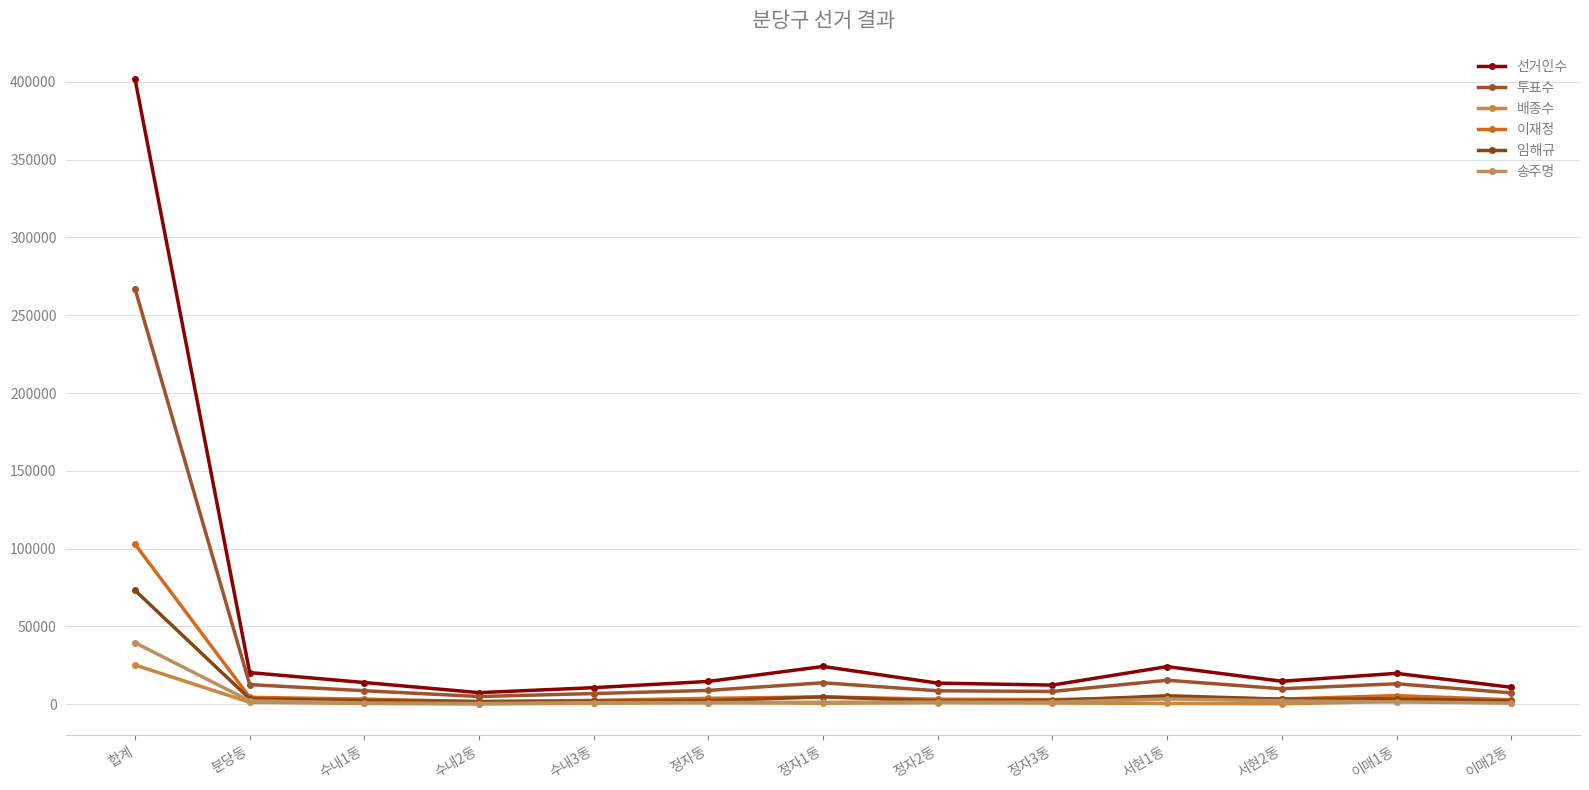

Reading right to left, what are all the values shown in this chart?

선거인수: 이매2동=10947	이매1동=19887	서현2동=14813	서현1동=24232	정자3동=12363	정자2동=13617	정자1동=24321	정자동=14715	수내3동=10706	수내2동=7513	수내1동=14005	분당동=20382	합계=401672
투표수: 이매2동=7362	이매1동=13218	서현2동=10001	서현1동=15478	정자3동=8257	정자2동=8703	정자1동=13848	정자동=8951	수내3동=6924	수내2동=5027	수내1동=8741	분당동=12657	합계=266932
배종수: 이매2동=1067	이매1동=1839	서현2동=361	서현1동=590	정자3동=845	정자2동=1104	정자1동=696	정자동=1148	수내3동=691	수내2동=268	수내1동=566	분당동=1326	합계=25267
이재정: 이매2동=2909	이매1동=5611	서현2동=3361	서현1동=4577	정자3동=3052	정자2동=3284	정자1동=4792	정자동=3841	수내3동=2497	수내2동=1815	수내1동=3354	분당동=4490	합계=102903
임해규: 이매2동=2179	이매1동=3495	서현2동=3303	서현1동=5515	정자3동=2359	정자2동=2106	정자1동=4804	정자동=2300	수내3동=2037	수내2동=1721	수내1동=2456	분당동=3525	합계=73188
송주명: 이매2동=799	이매1동=1568	서현2동=2214	서현1동=3436	정자3동=1360	정자2동=1421	정자1동=1363	정자동=1118	수내3동=1106	수내2동=513	수내1동=878	분당동=2219	합계=39574